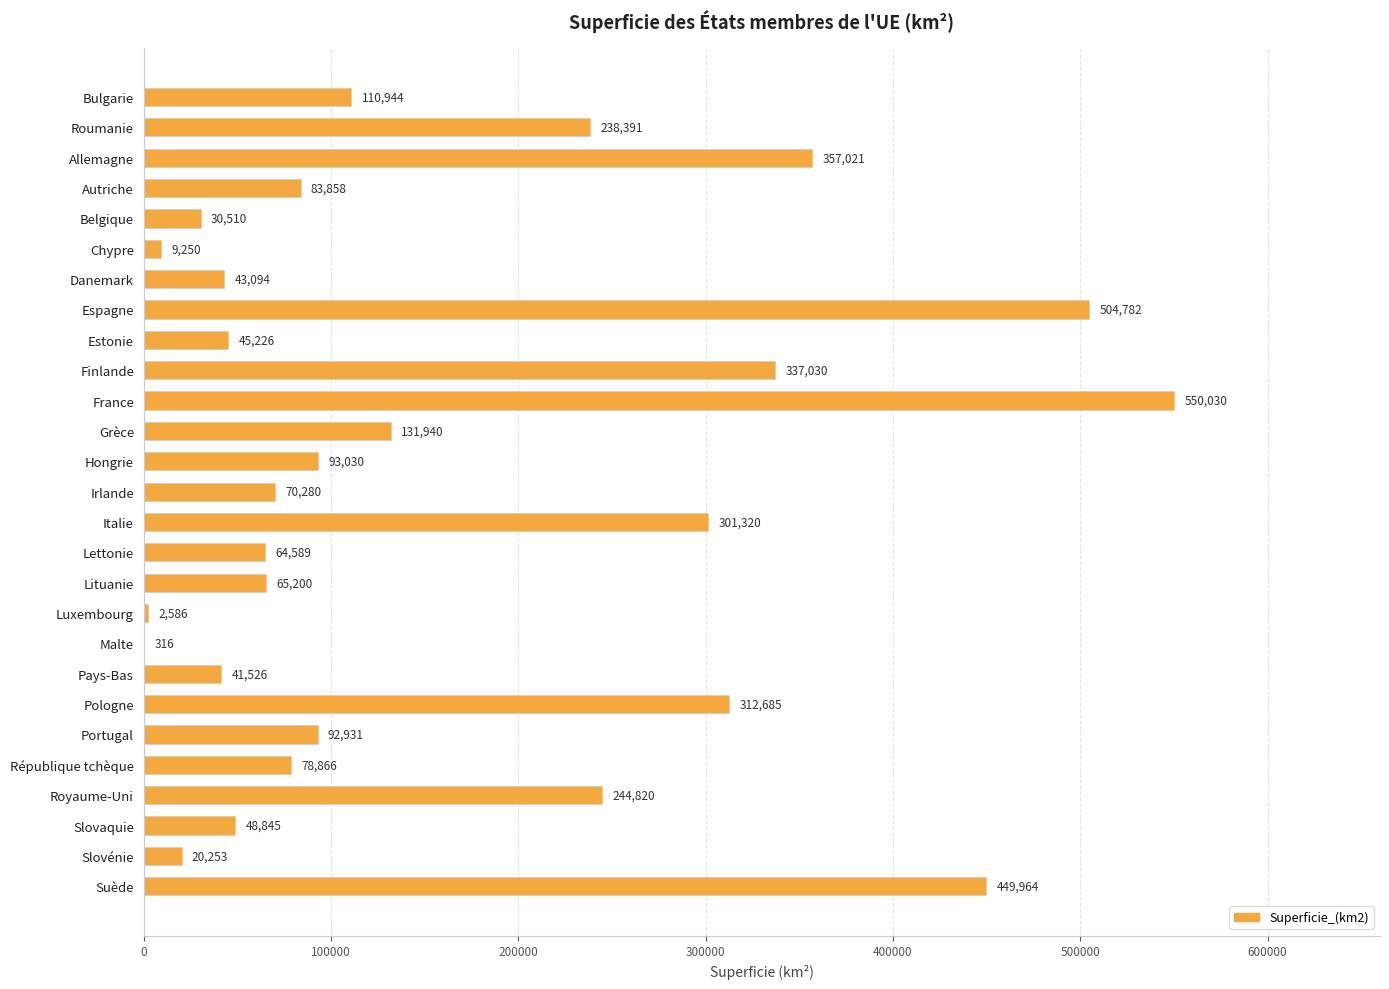

Where is the data nearest to the value 275173?

Italie